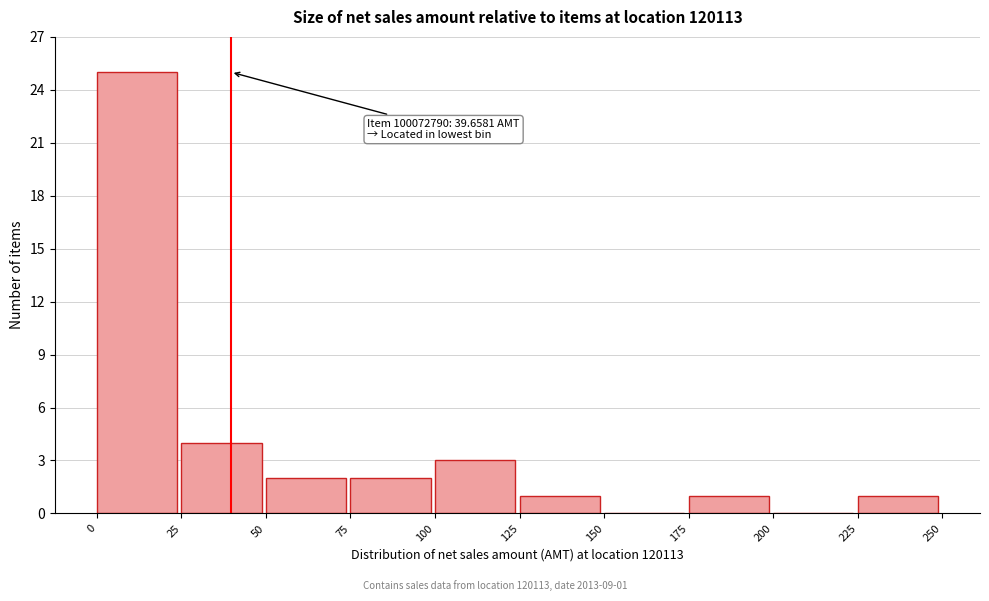

Over which range of the x-axis is the bar tallest?

0 to 25